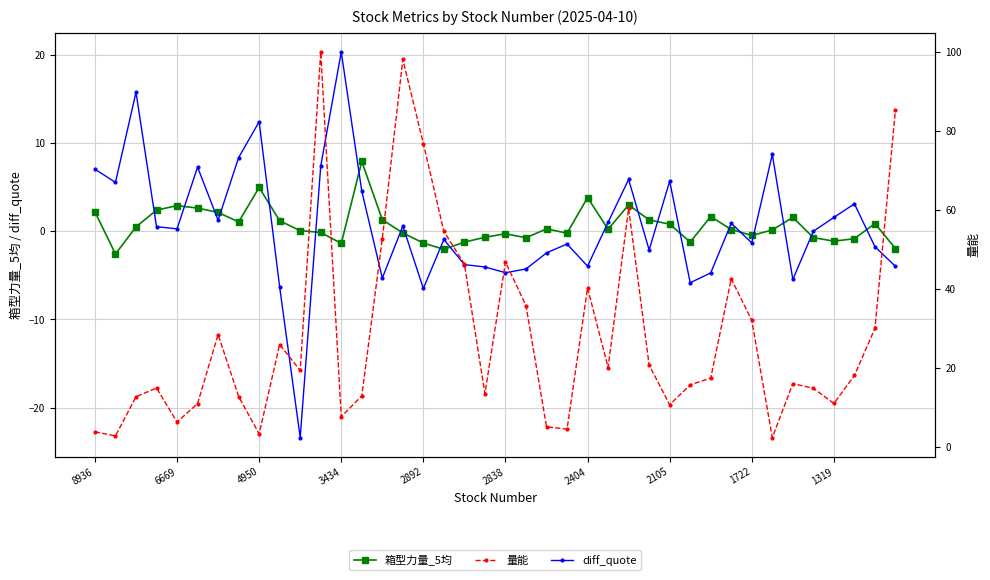

At which label does 量能 reach its peak?

11